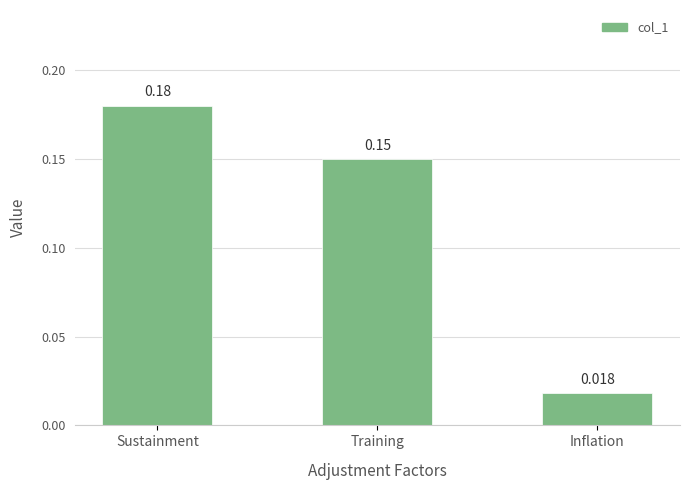

What is the sum of all values?

0.3